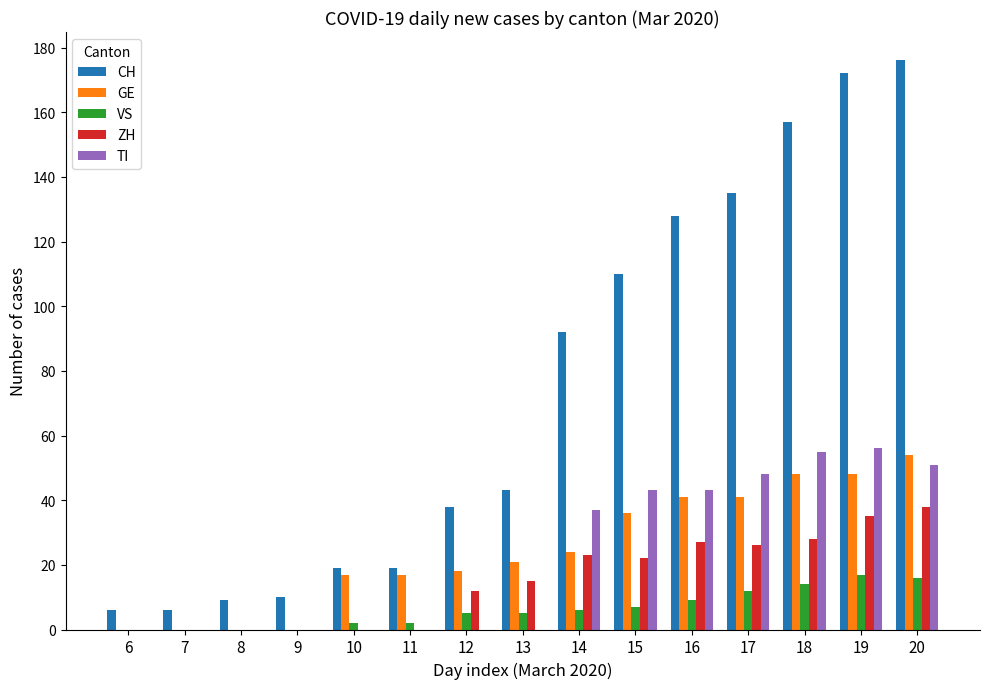

Between 10 and 19, which series saw the biggest shift?

CH